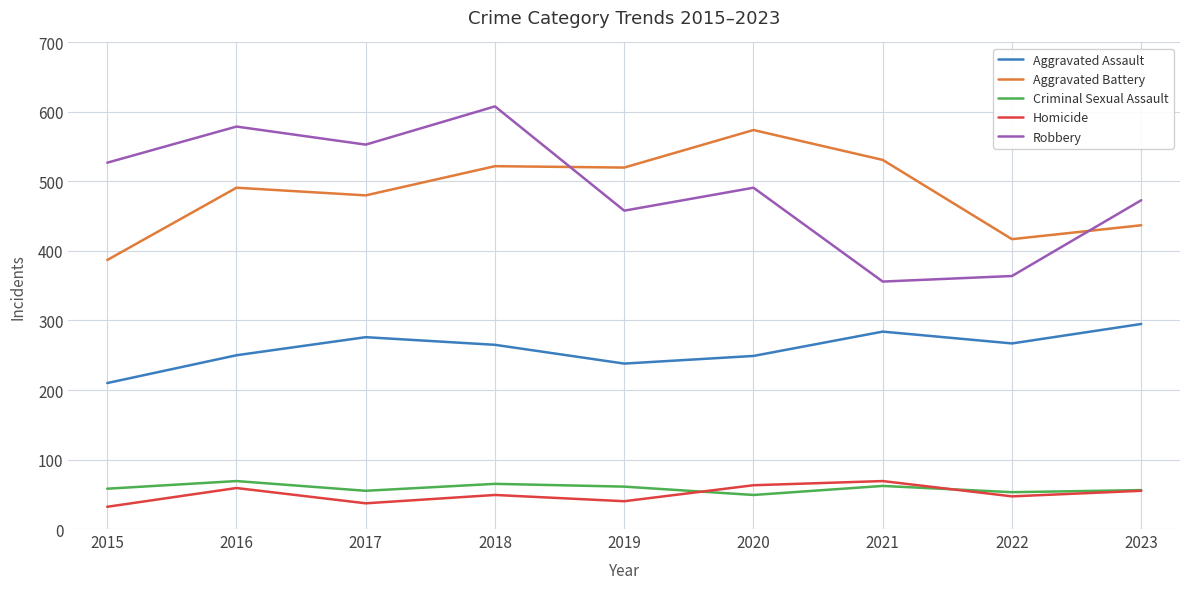

What is the difference between the maximum and minimum values in the Criminal Sexual Assault series?

20